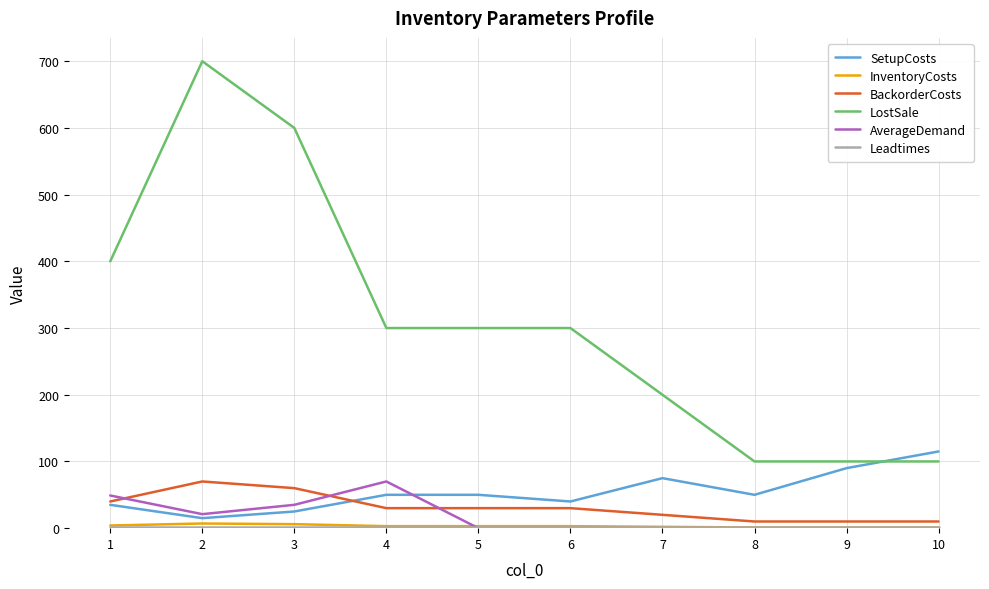

Which series has the largest range (max minus min)?

LostSale